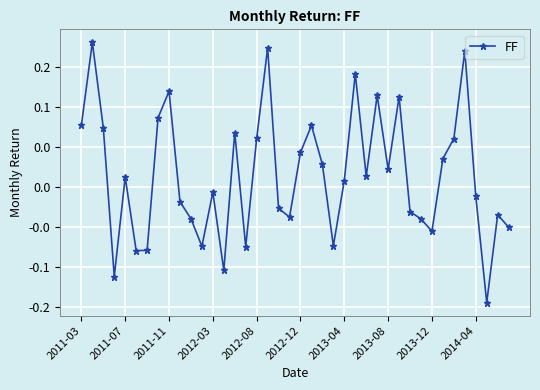

Reading left to right, what are all the values shown in this chart?

0.1	0.2	0.1	-0.1	0.0	-0.1	-0.1	0.1	0.1	-0.0	-0.0	-0.1	-0.0	-0.1	0.1	-0.1	0.1	0.2	-0.0	-0.0	0.0	0.1	0.0	-0.1	0.0	0.1	0.0	0.1	0.0	0.1	-0.0	-0.0	-0.1	0.0	0.1	0.2	-0.0	-0.1	-0.0	-0.1